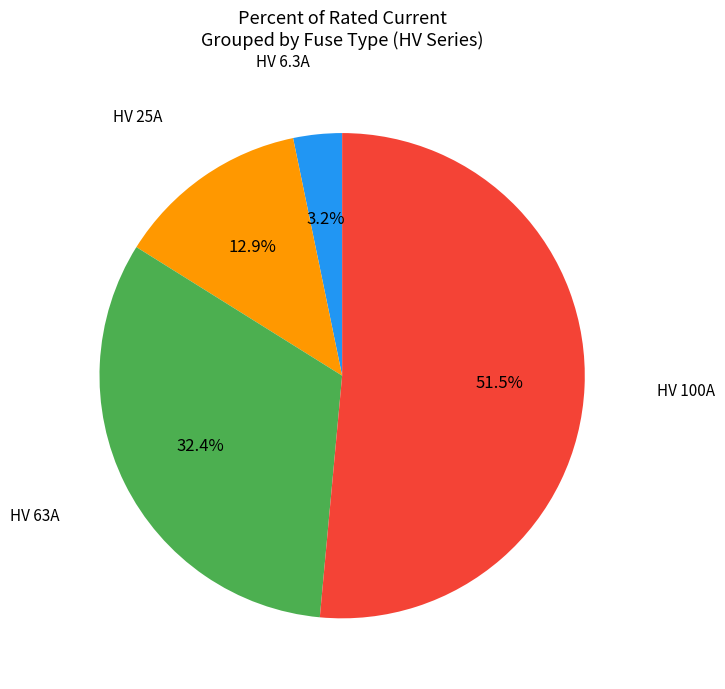

Combined, what portion of the pie is HV 100A and HV 6.3A?

54.7%